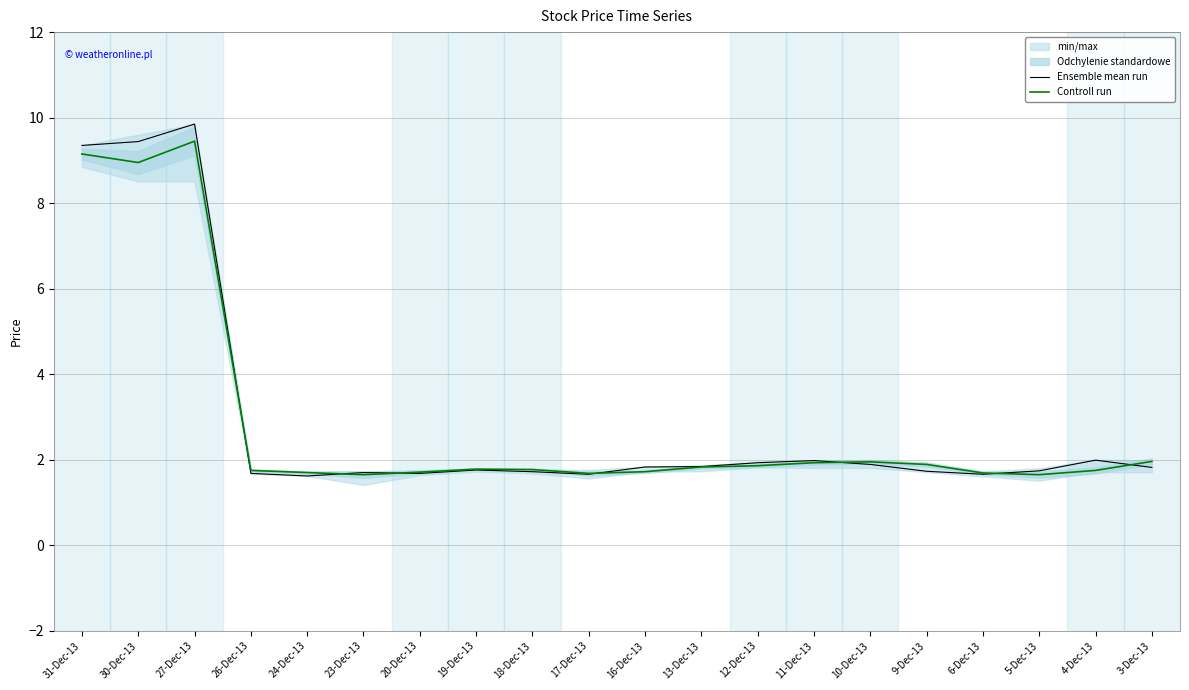

What is the maximum value for Ensemble mean run?

9.8